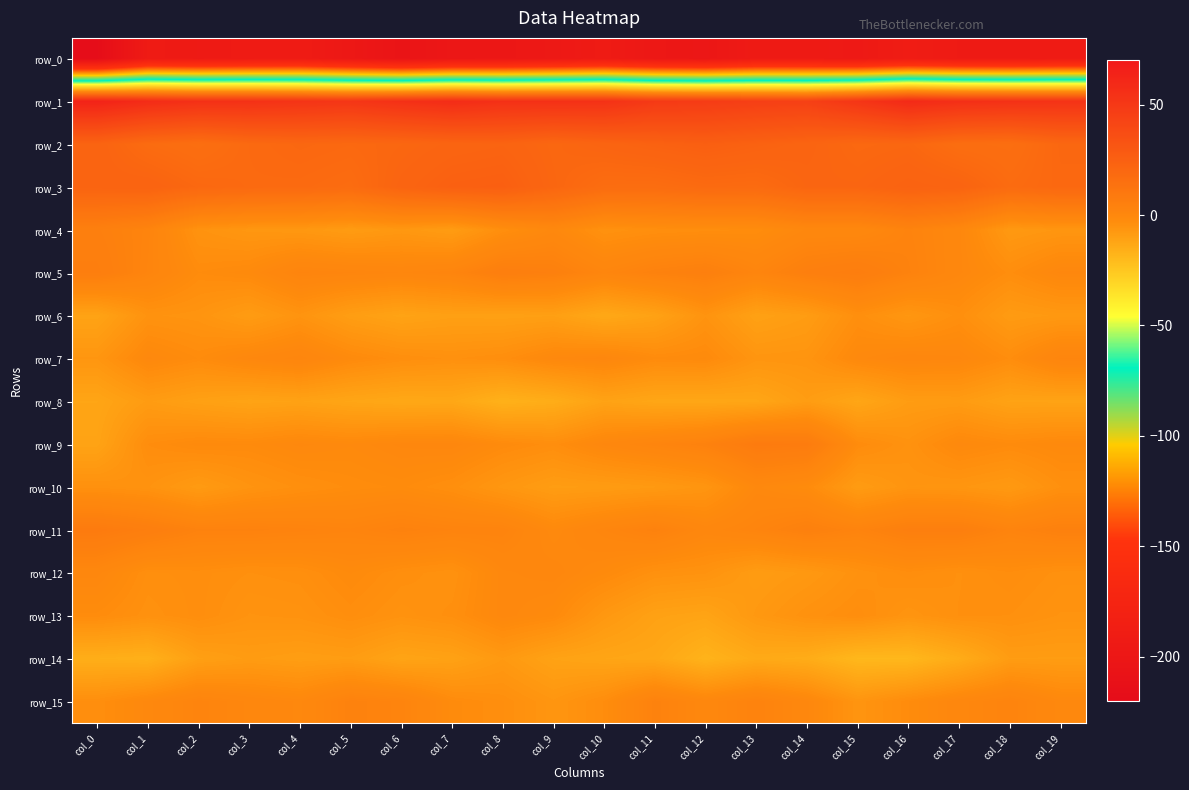

How many categories are shown in the chart?

20